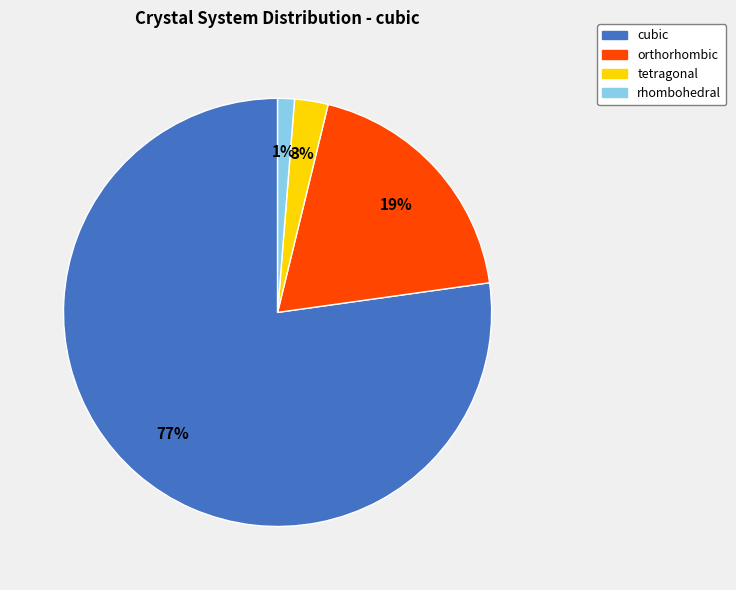

To the nearest percent, what percentage of the pie is tetragonal?

3%